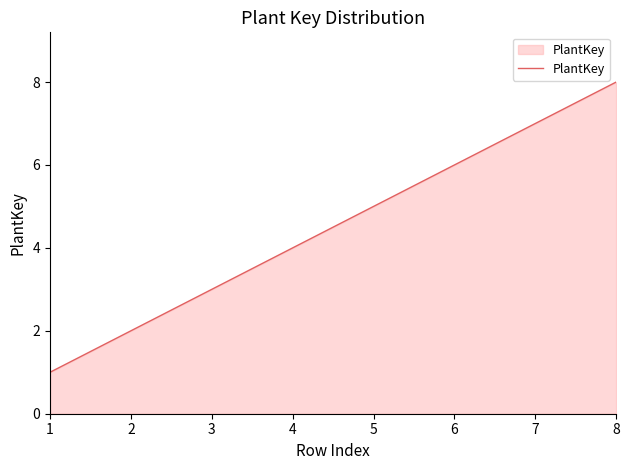

How many lines are shown in the chart?

1